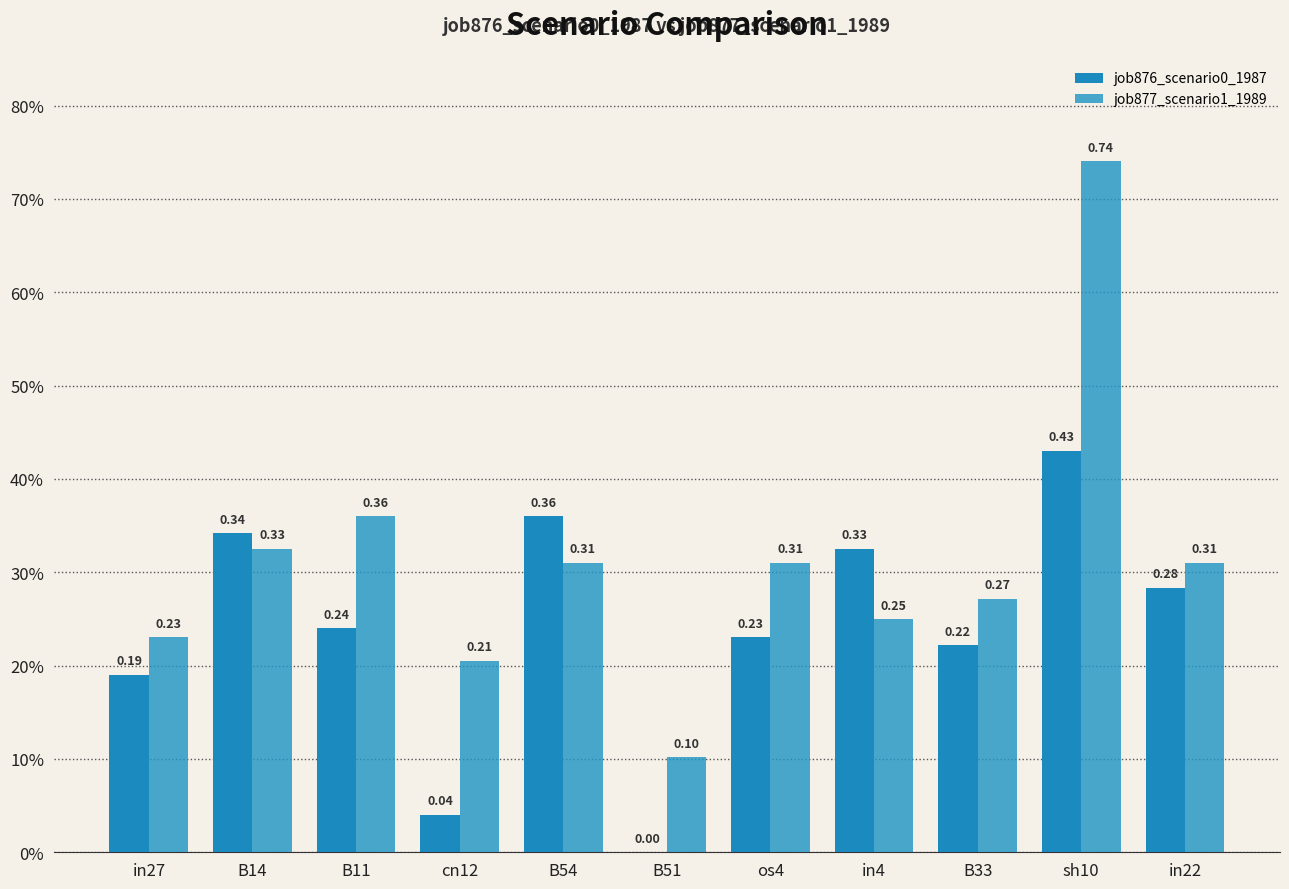

Reading left to right, transcribe all the data shown in this chart.

job876_scenario0_1987: in27=0.2	B14=0.3	B11=0.2	cn12=0.0	B54=0.4	B51=0.0	os4=0.2	in4=0.3	B33=0.2	sh10=0.4	in22=0.3
job877_scenario1_1989: in27=0.2	B14=0.3	B11=0.4	cn12=0.2	B54=0.3	B51=0.1	os4=0.3	in4=0.2	B33=0.3	sh10=0.7	in22=0.3